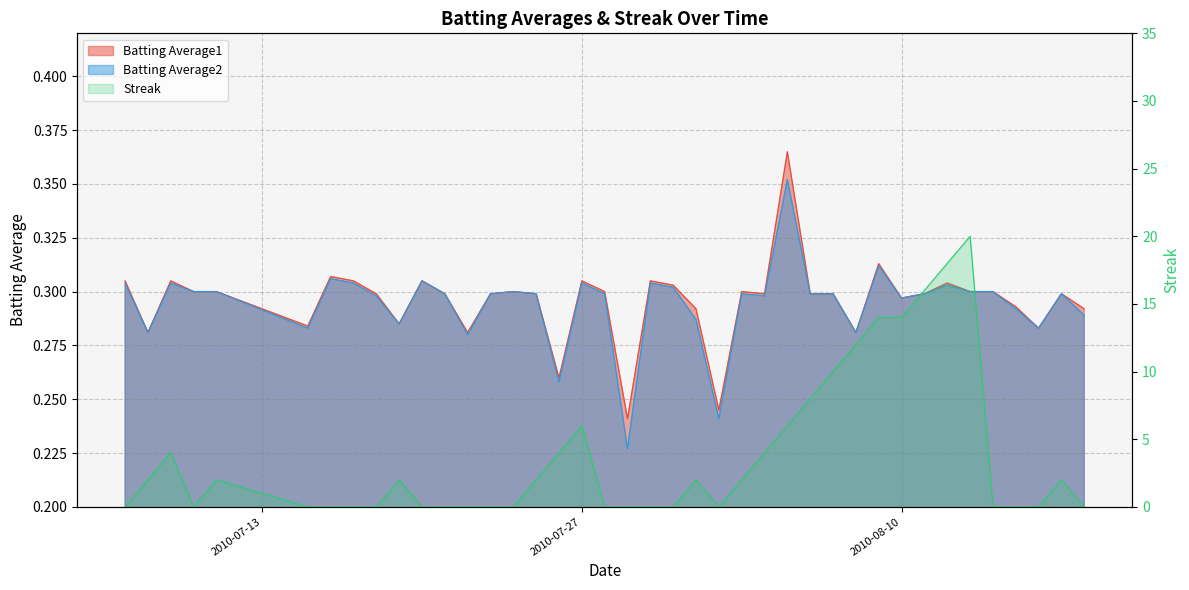

What is the difference between the highest and lowest values at 2010-07-20?

0.3